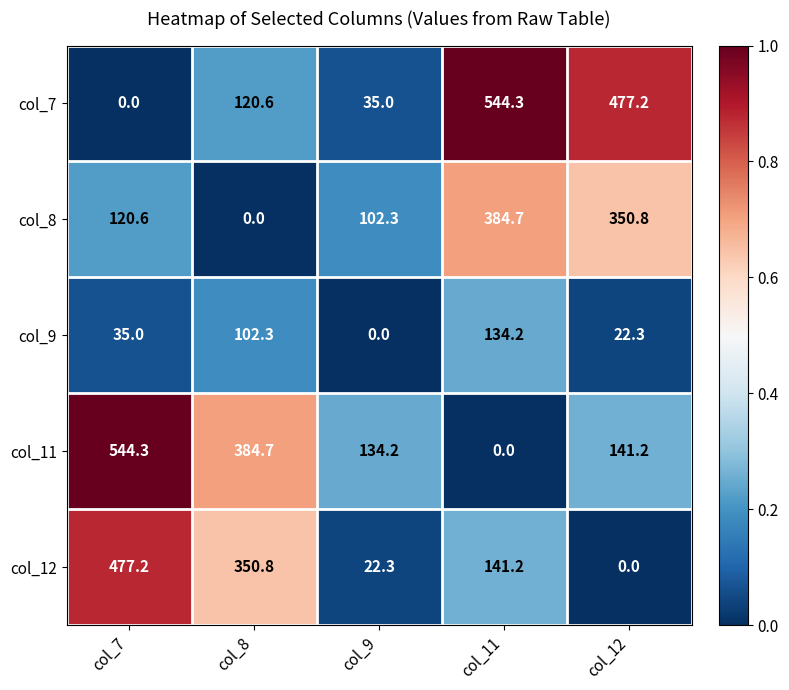

At which label is col_8 closest to 192?

col_7